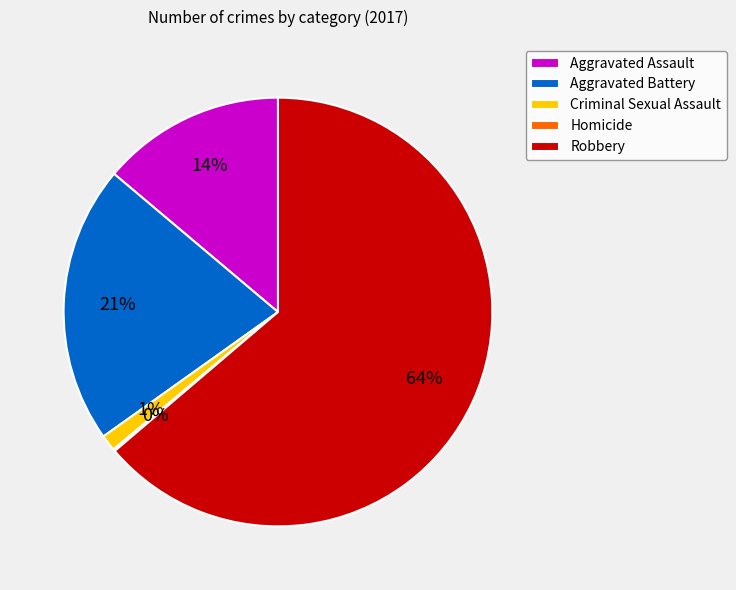

Is the sum of Aggravated Battery and Aggravated Assault greater than half?

No